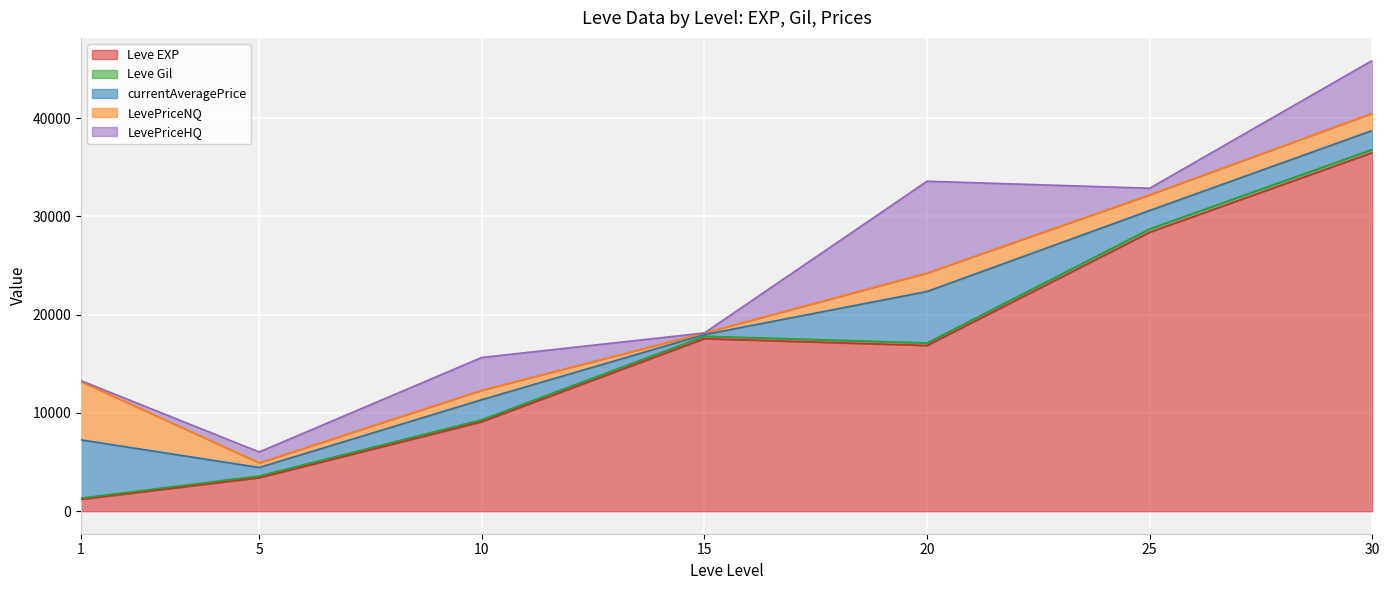

At which category is the sum across all series the highest?

30